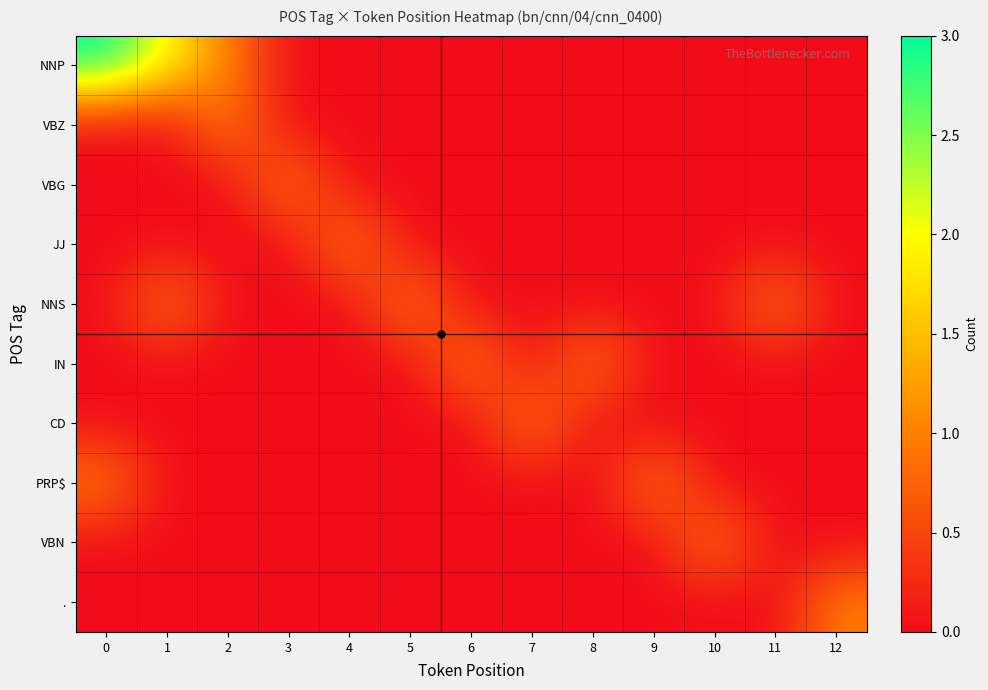

What is the total value across all series at 1?

3